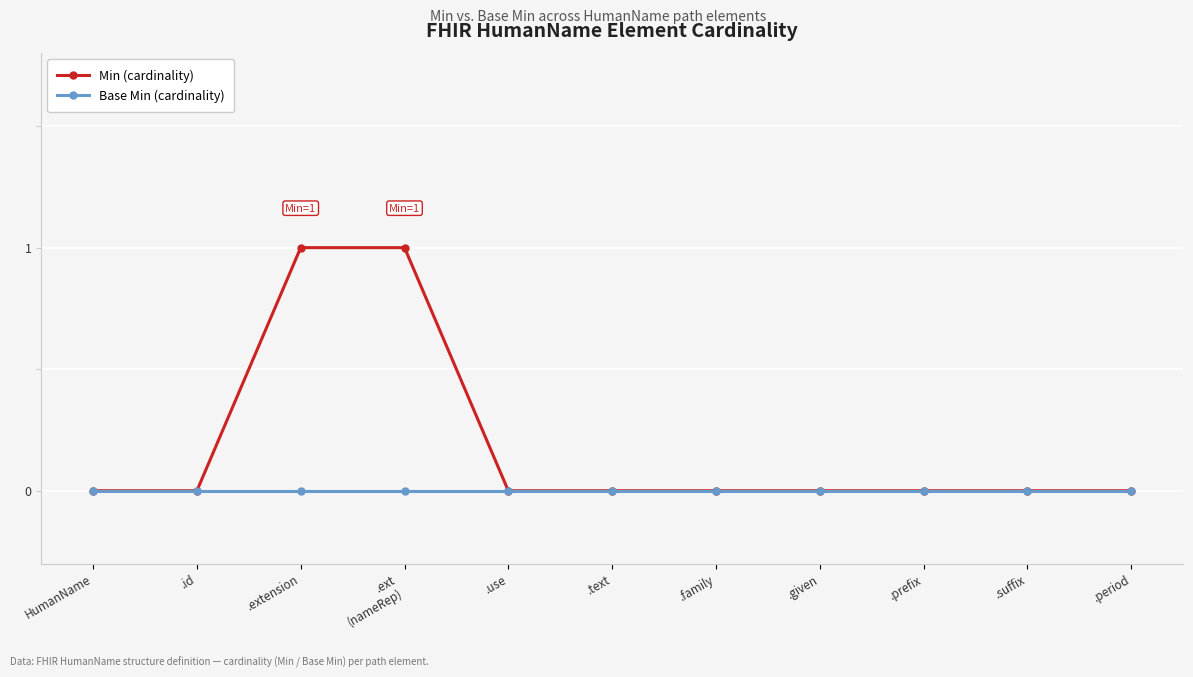

Which series has the largest total across all categories?

Min (cardinality)